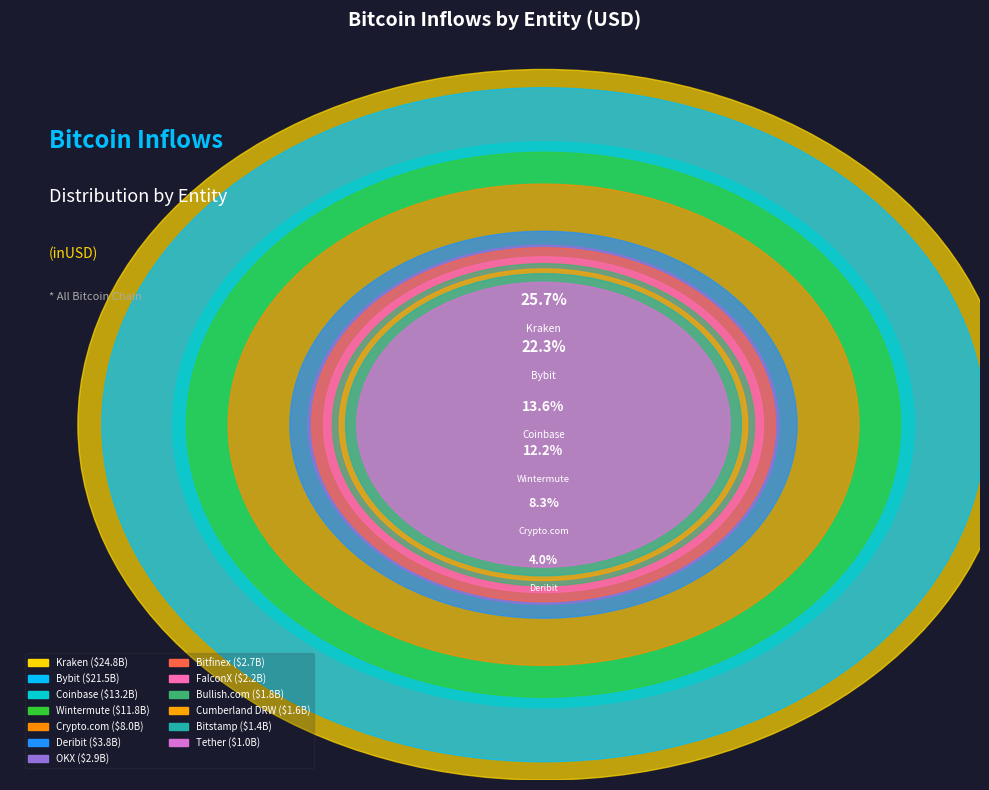

Is it true that Deribit is 11% of the pie?

False